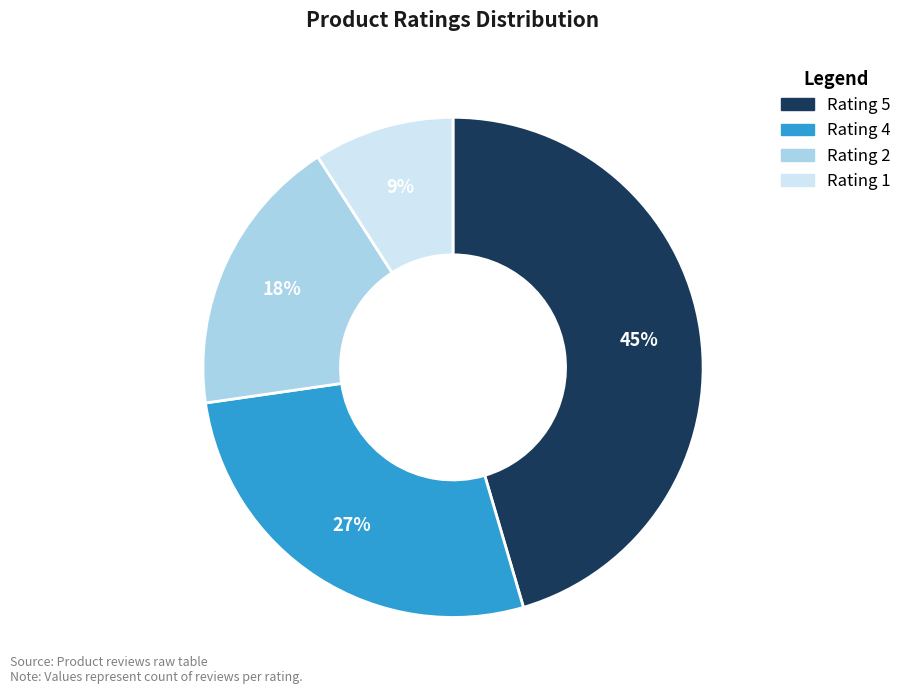

True or false: Rating 4 accounts for 27% of the total.

True